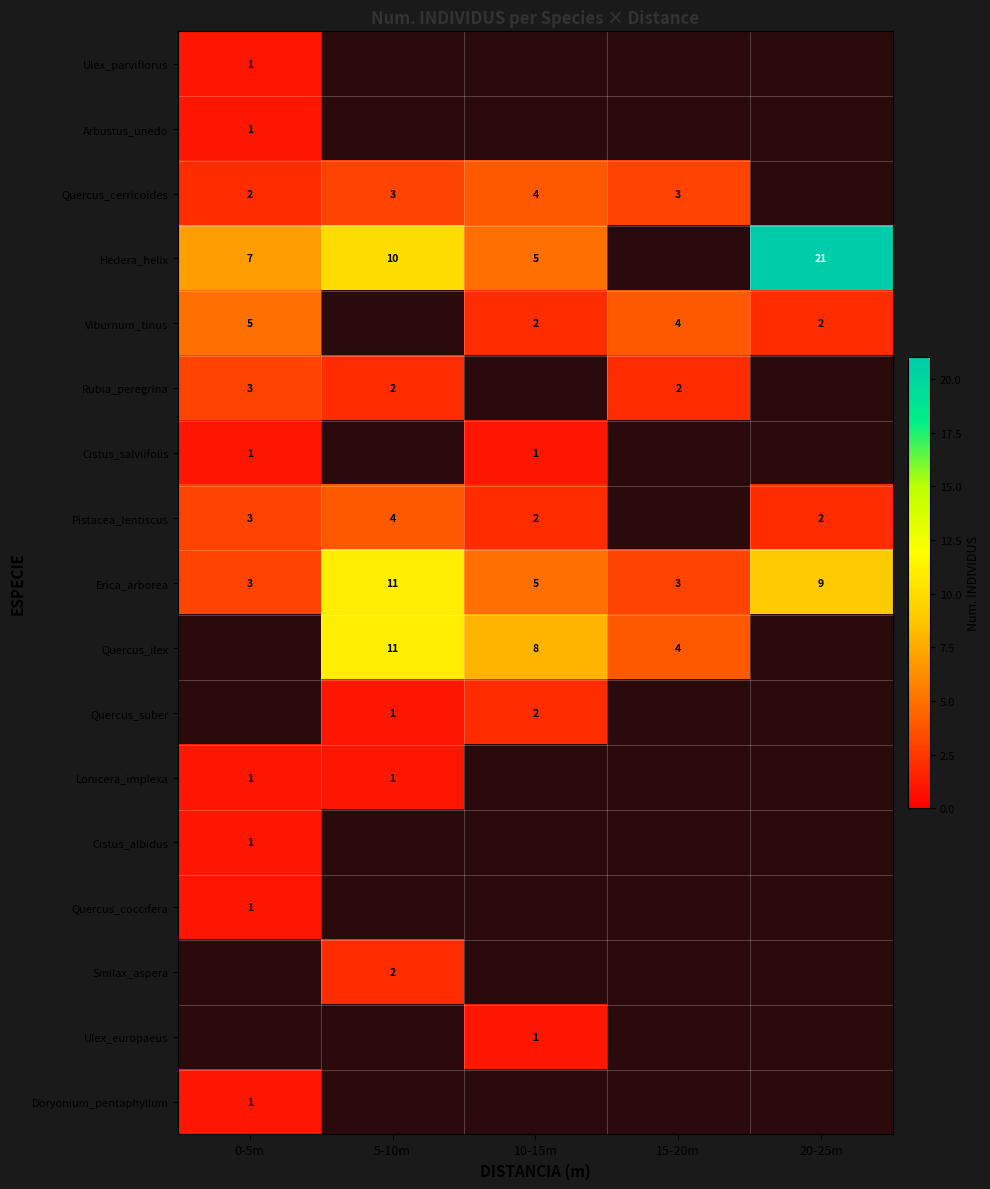

Which label corresponds to the smallest value in the chart?

0-5m